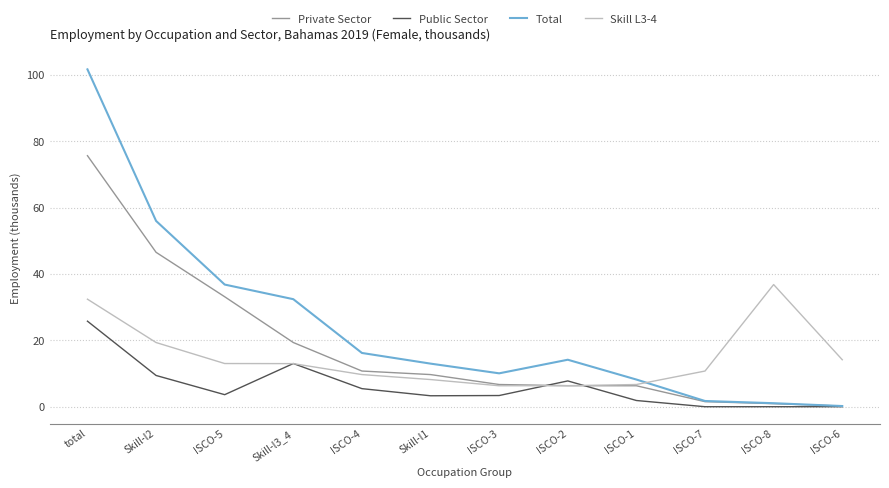

The Public Sector series shows 5.4 at ISCO-4. True or false?

True